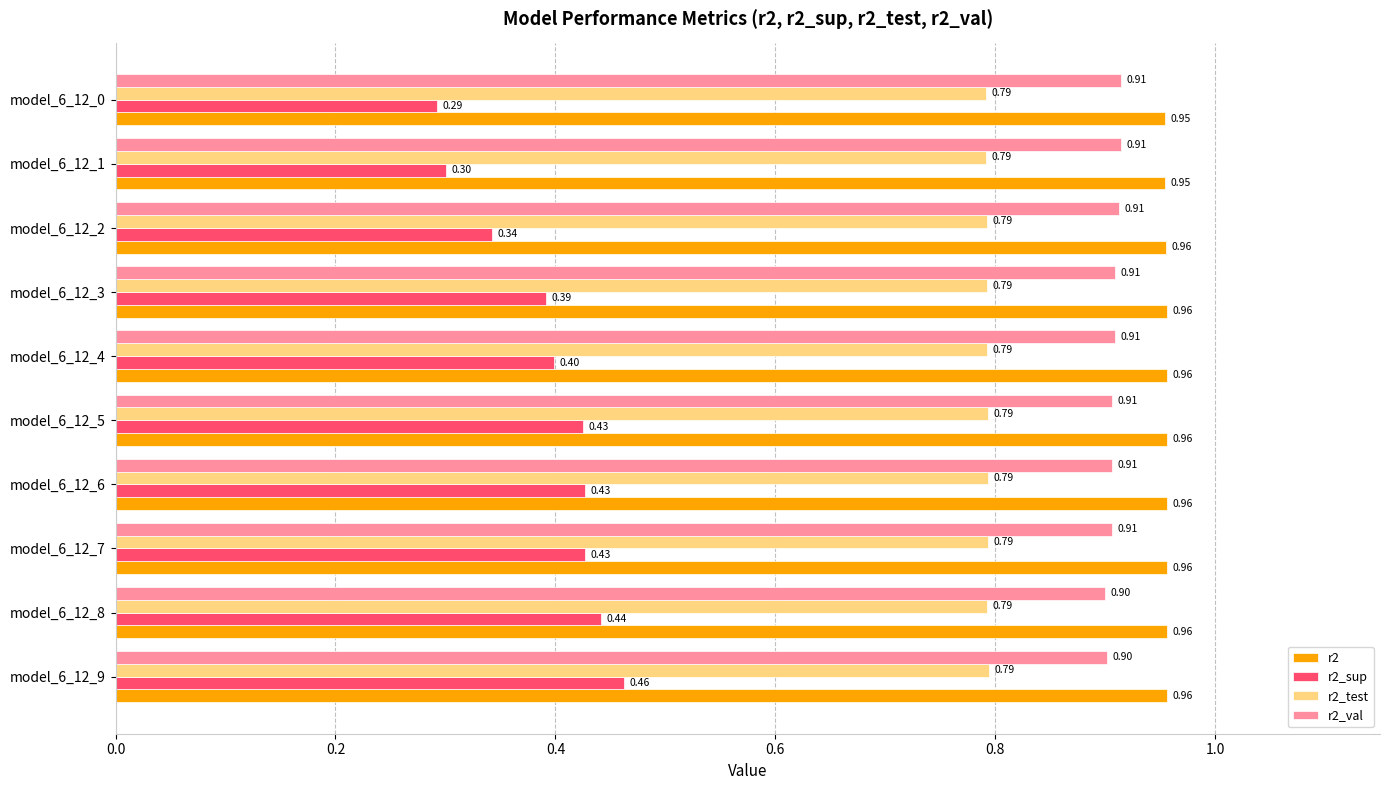

At model_6_12_5, list the series in order from smallest to largest.

r2_sup, r2_test, r2_val, r2